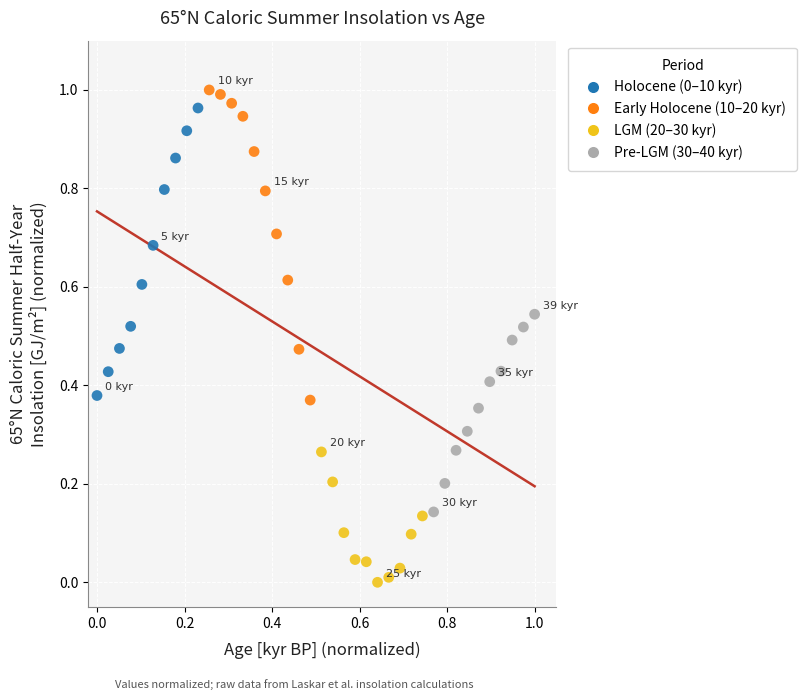

Which series contains the lowest Y value?

LGM (20–30 kyr)